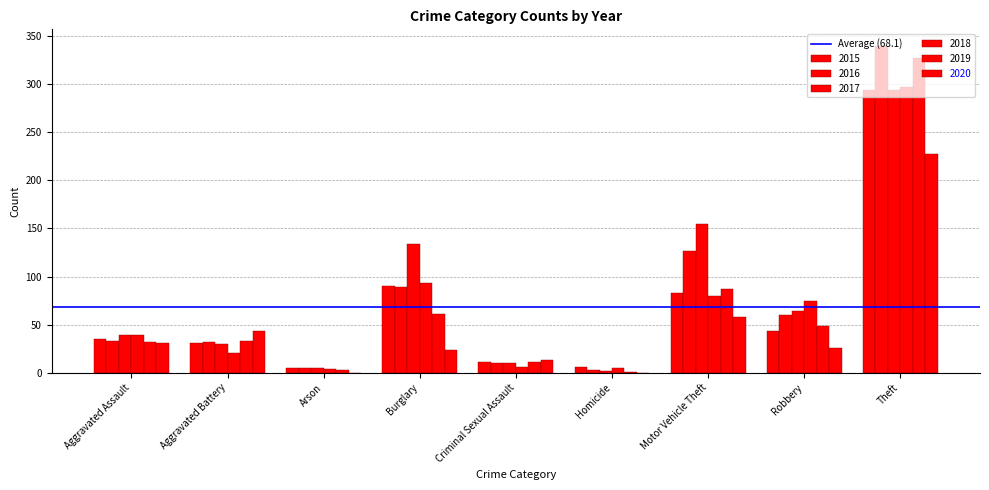

At how many categories does at least one series exceed 9?

7